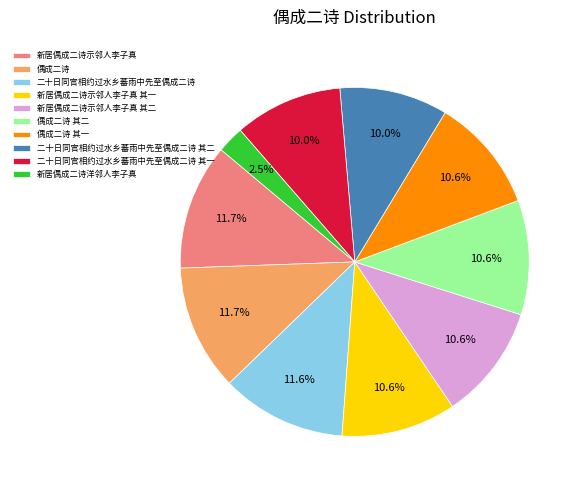

Is 偶成二诗 其一 the majority of the pie?

No